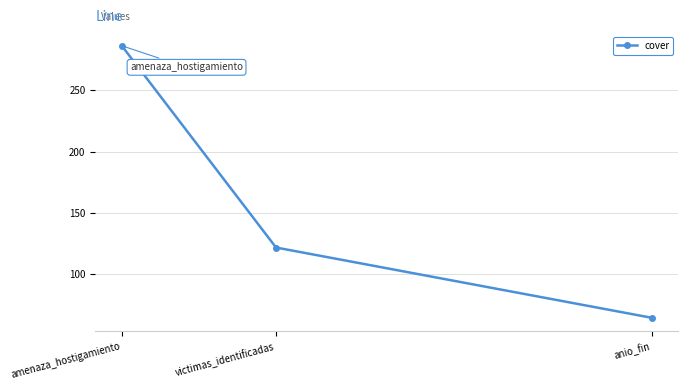

How many data points does each series have?

3